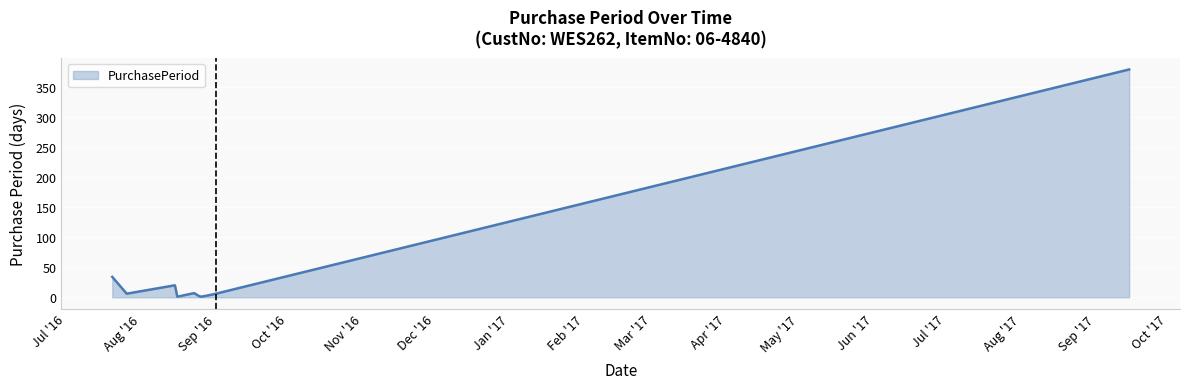

What is the maximum value shown in the chart?

380